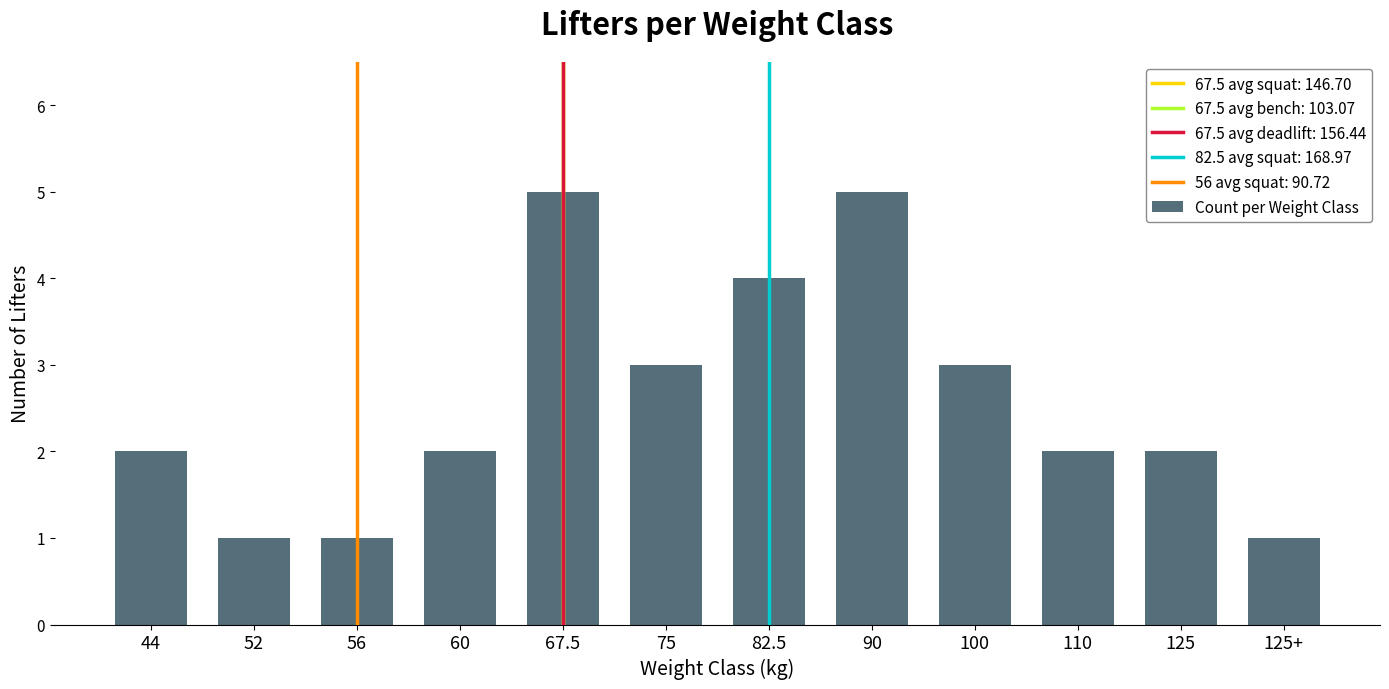

What is the label of the 1st bar from the left?

44